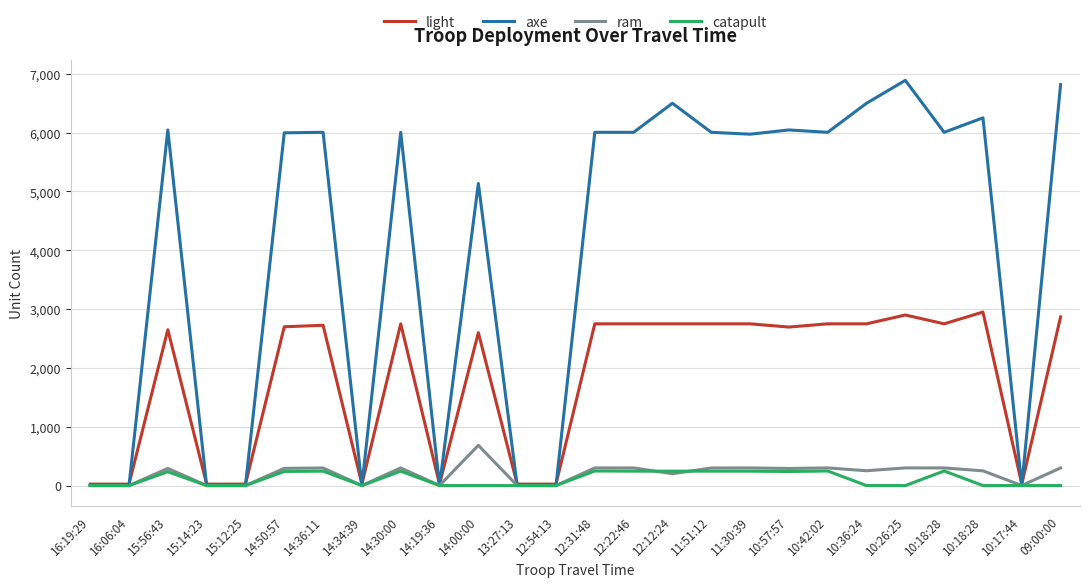

What are all the series names shown in the legend?

light, axe, ram, catapult